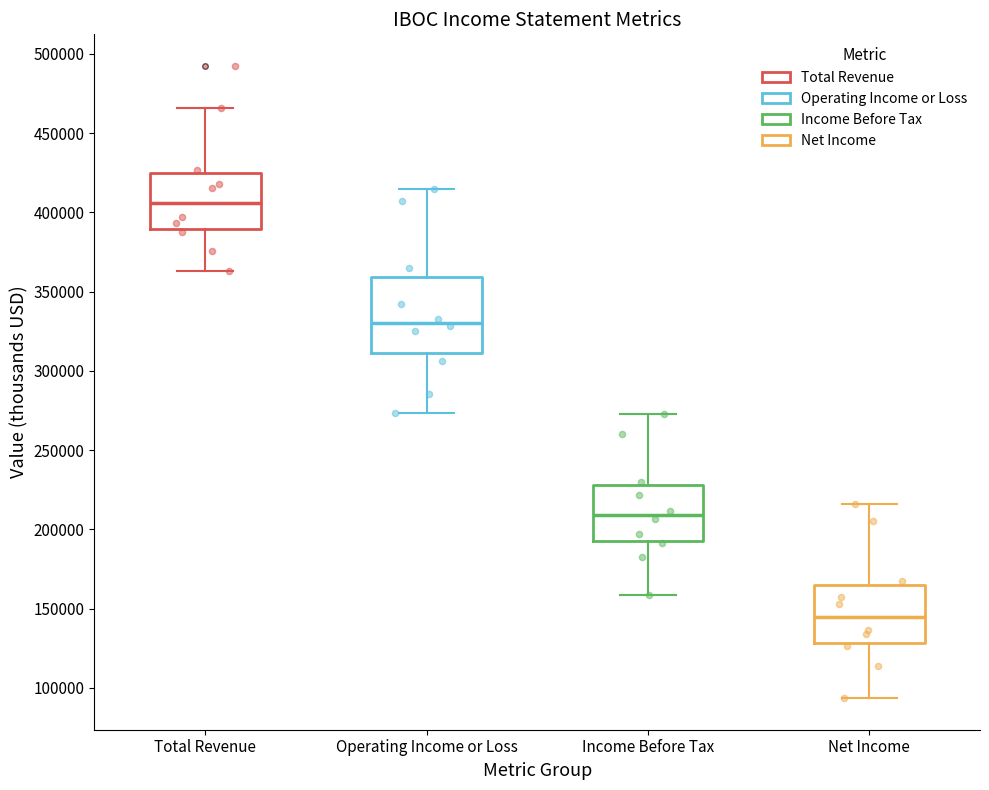

Reading left to right, transcribe this box plot: for each box, give where its median line is, the range the box spans, and where its two whiskers end, as read against the y-axis. The values are not printed on the chart, so give them approximately, as read against the axis.

Total Revenue: median 405000, box 390000 to 425000, whiskers 365000 to 465000
Operating Income or Loss: median 330000, box 310000 to 360000, whiskers 275000 to 415000
Income Before Tax: median 210000, box 195000 to 230000, whiskers 160000 to 275000
Net Income: median 145000, box 130000 to 165000, whiskers 95000 to 215000